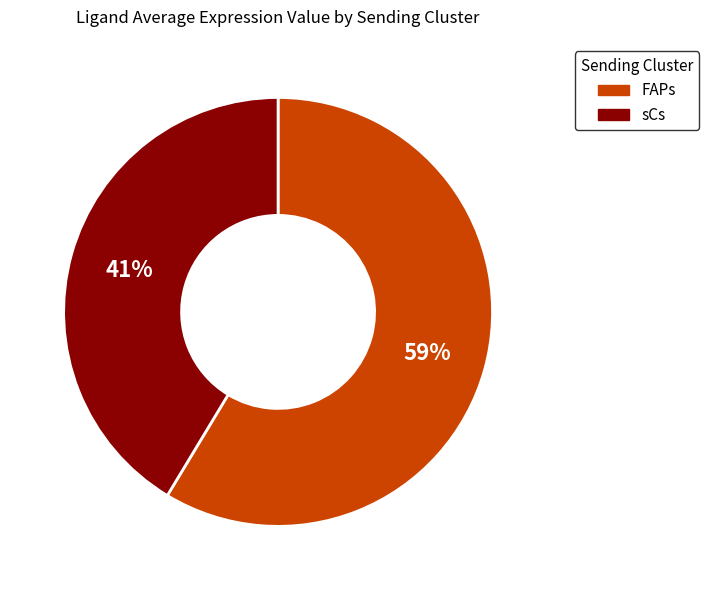

Which has a higher value, FAPs or sCs?

FAPs